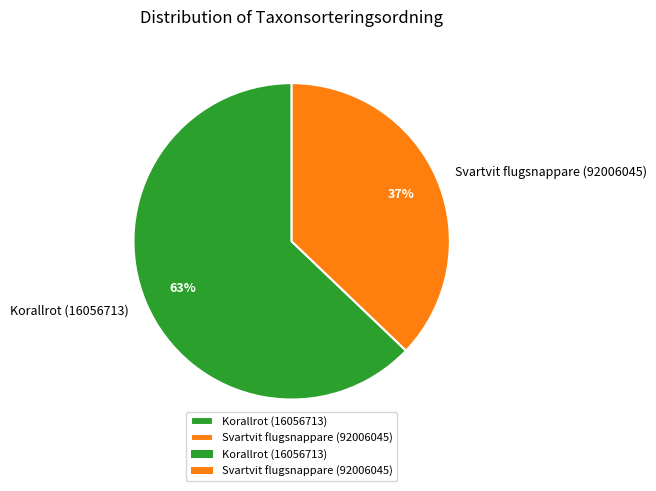

To the nearest percent, what is the average slice percentage?

50%